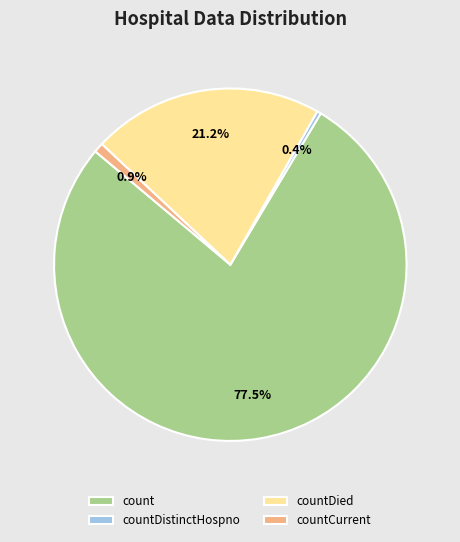

Which category accounts for the majority?

count